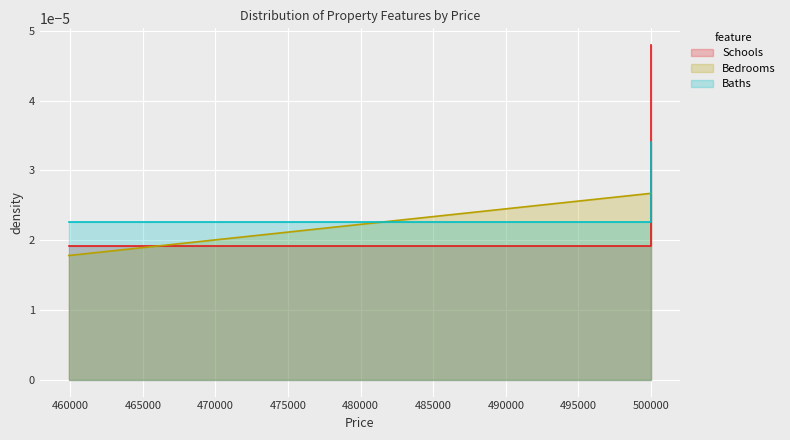

Does the chart display data point markers on the line(s)?

No